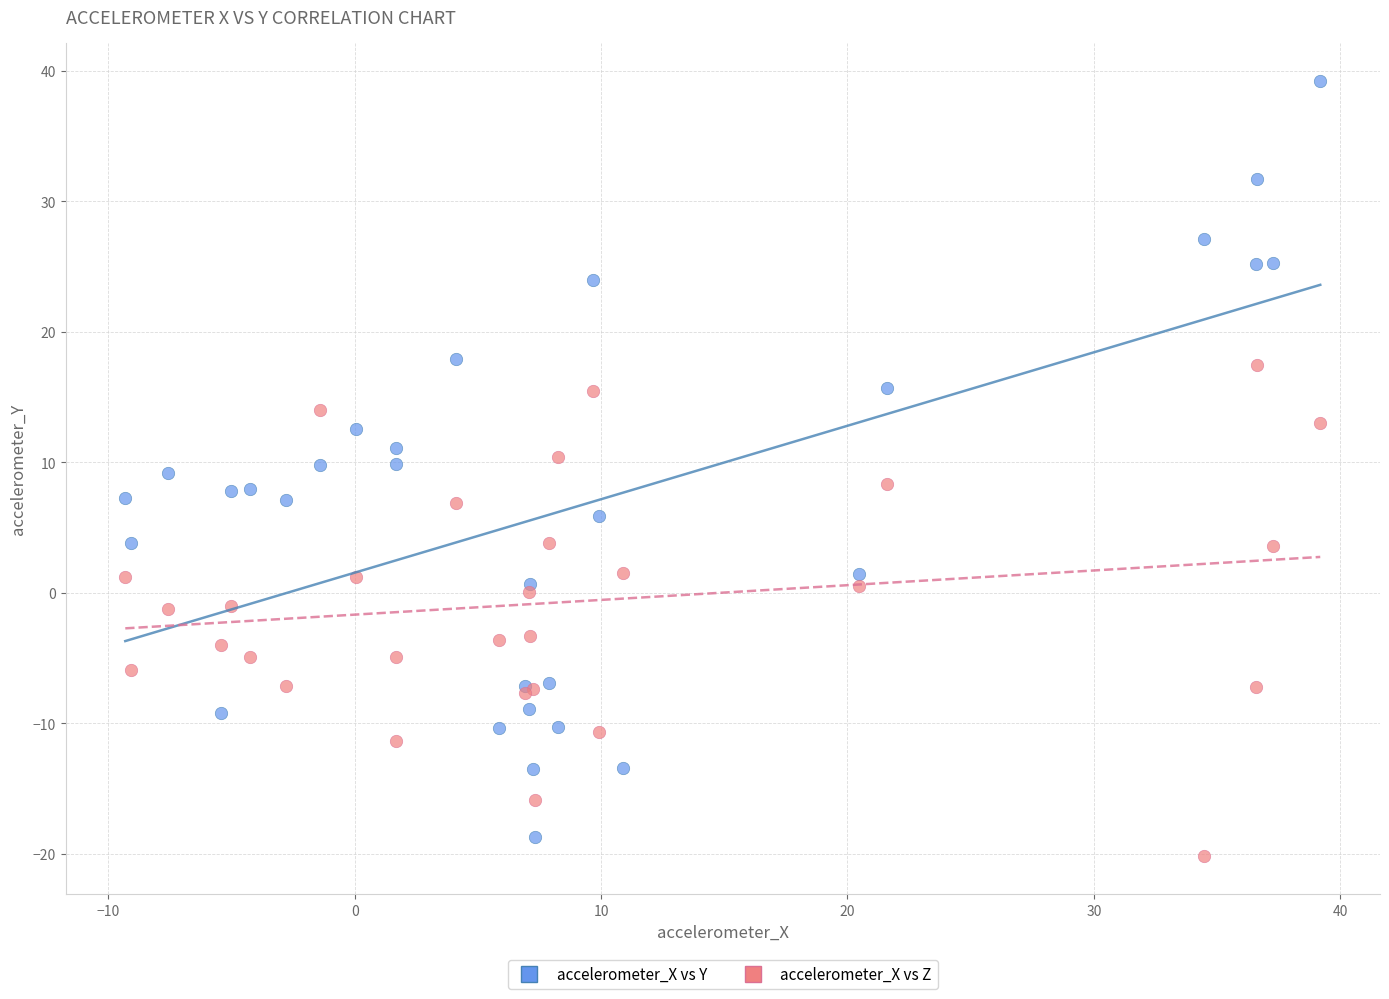

Which series contains the highest Y value?

accelerometer_X vs Y